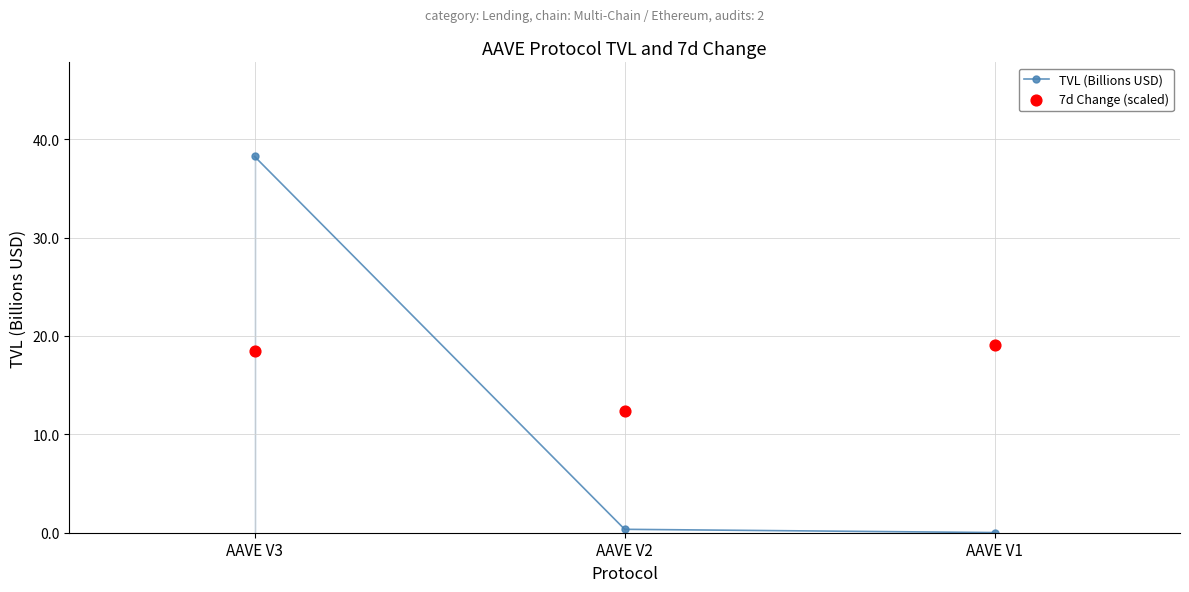

What are all the series names shown in the legend?

TVL (Billions USD), 7d Change (scaled)